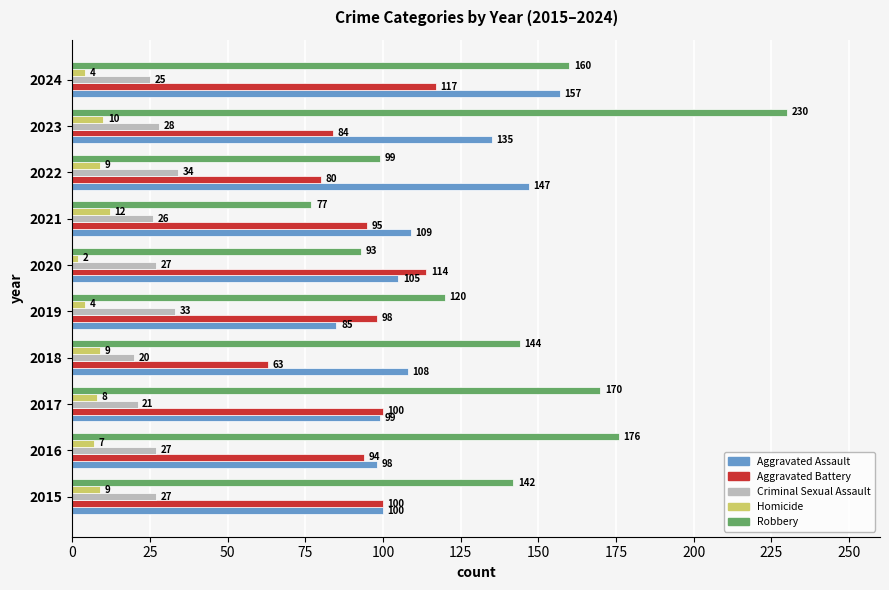

Which series has the widest spread of values?

Robbery